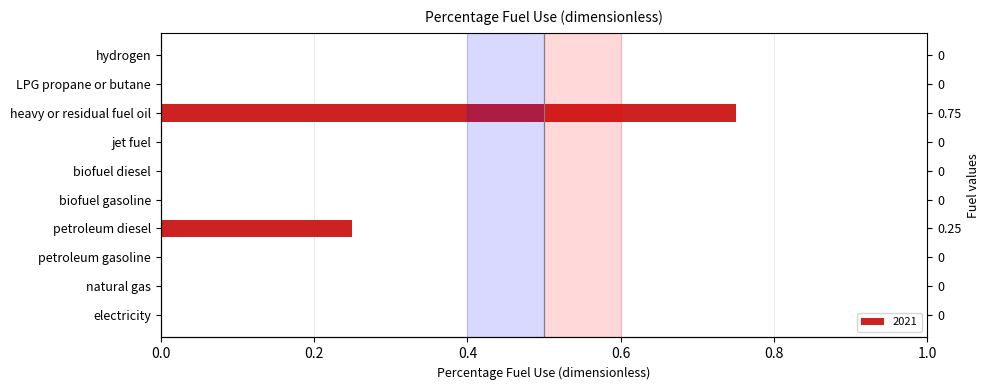

The chart shows a value of 0.0 at electricity. True or false?

True